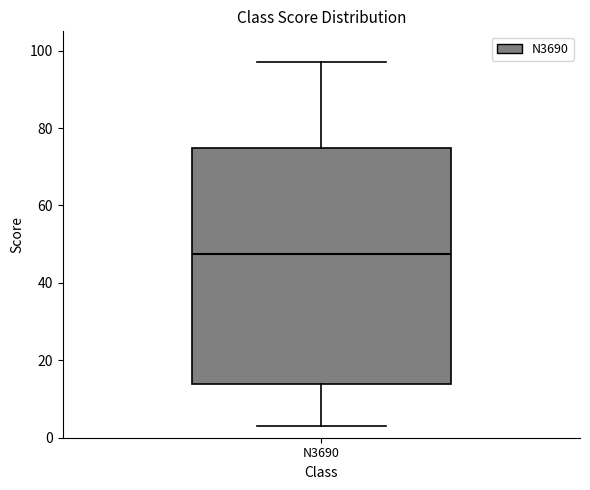

Read this box plot against the y-axis: the position of the median line, the range covered by the box, and the ends of both whiskers. The values are not printed on the chart, so give them approximately, as read against the axis.

median 48, box 14 to 74, whiskers 4 to 98